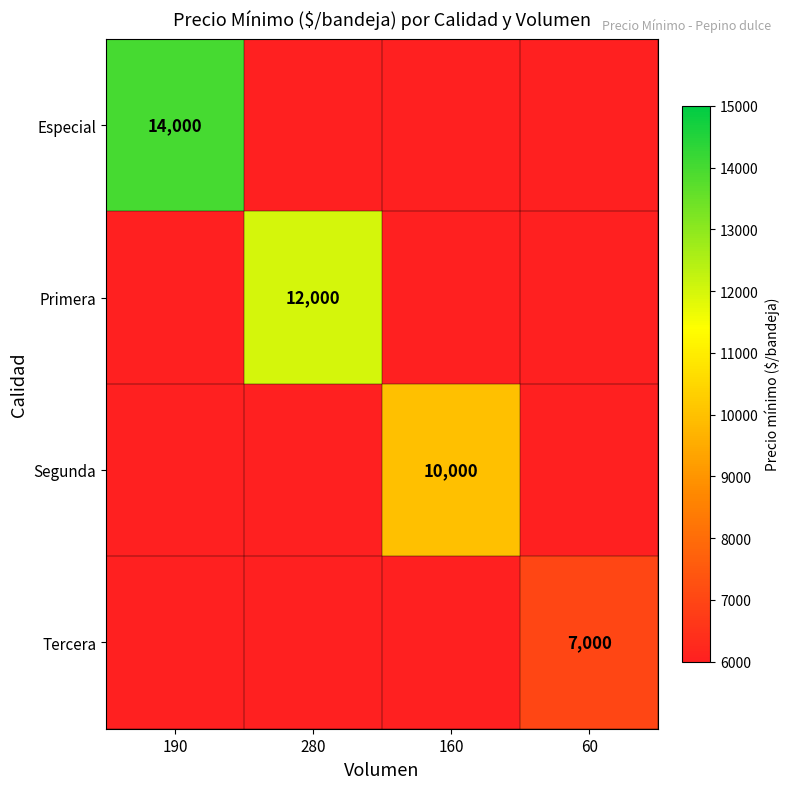

Which label corresponds to the smallest value in the chart?

60